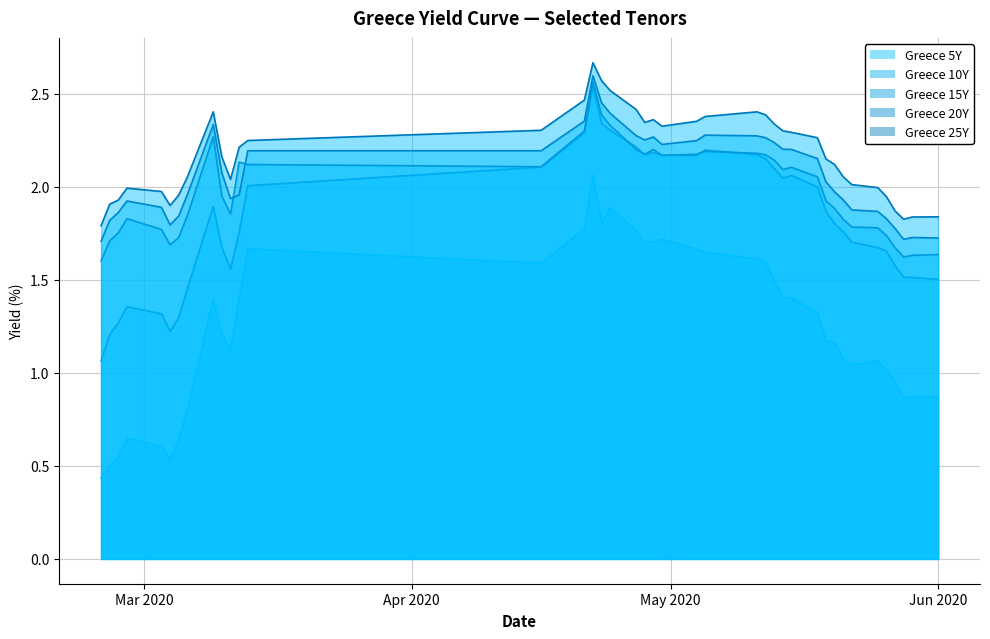

What is the difference between the Greece 20Y values at 2020-05-27 and 2020-04-30?

0.5